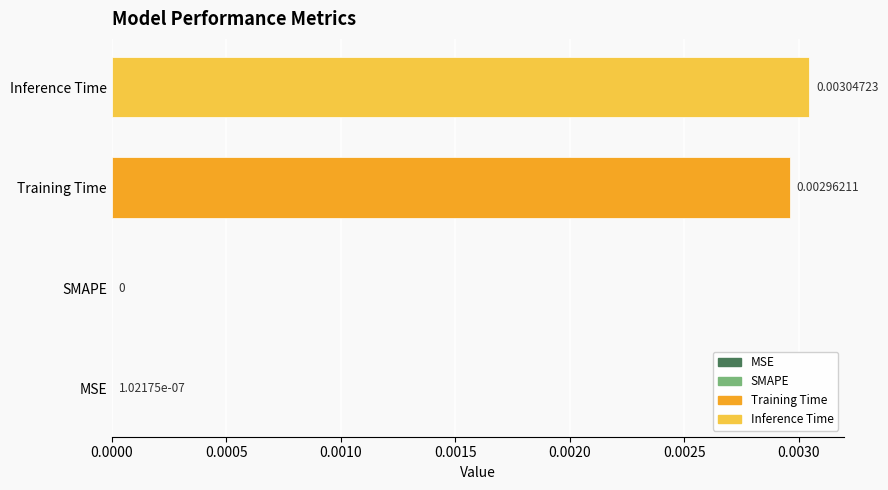

At which label is the value closest to 0?

SMAPE